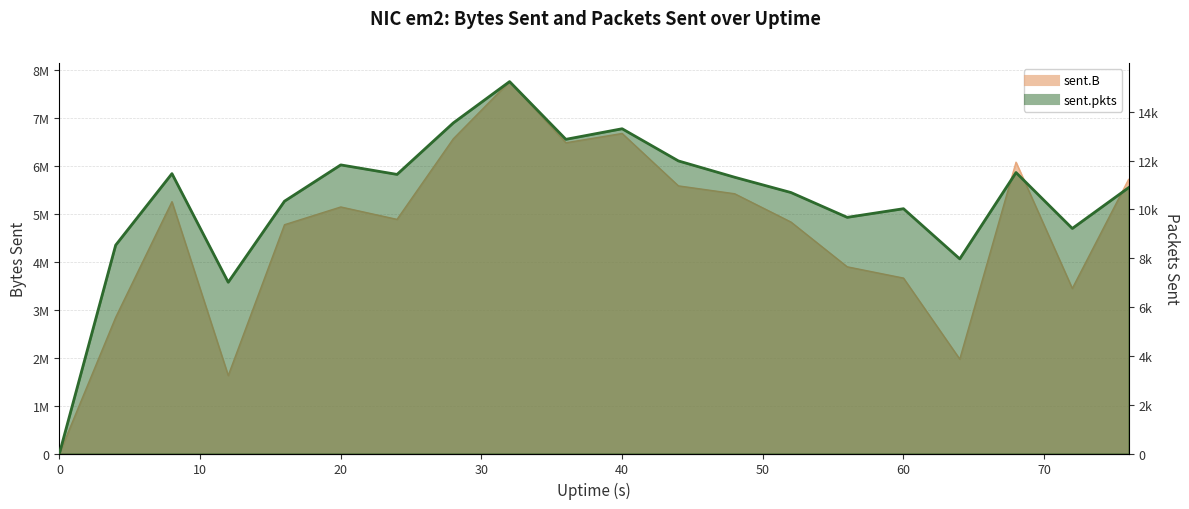

Where does the sent.pkts series first go above 11319?

8